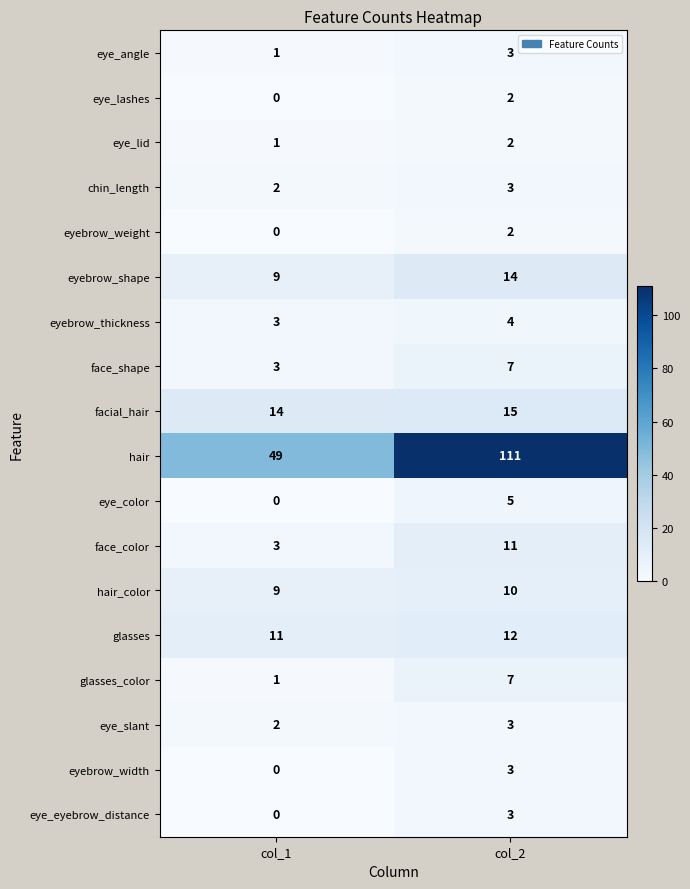

How many categories are shown in the chart?

2